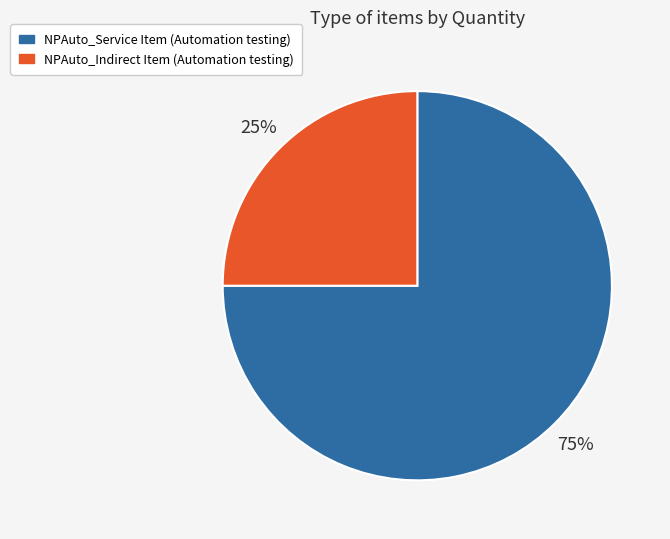

Does NPAuto_Indirect Item (Automation testing) represent more than half of the total?

No